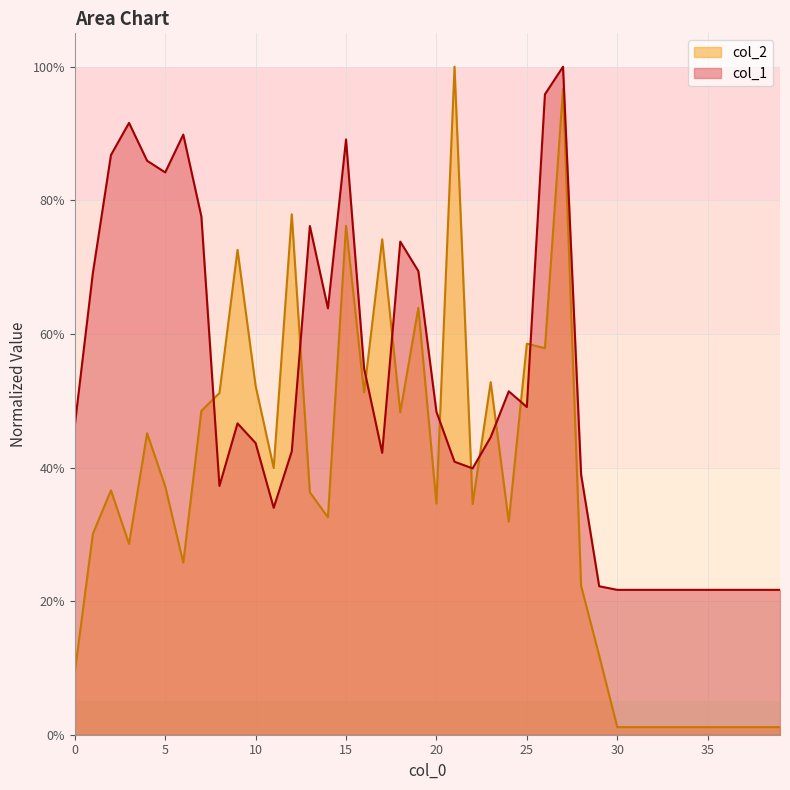

What are all the series names shown in the legend?

col_2, col_1